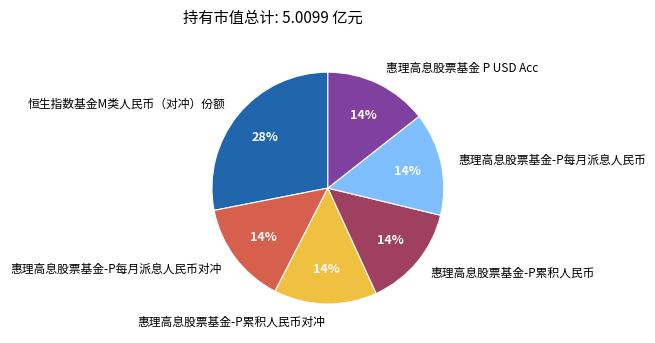

Do 惠理高息股票基金-P每月派息人民币 and 惠理高息股票基金-P累积人民币对冲 together represent more than half of the pie?

No